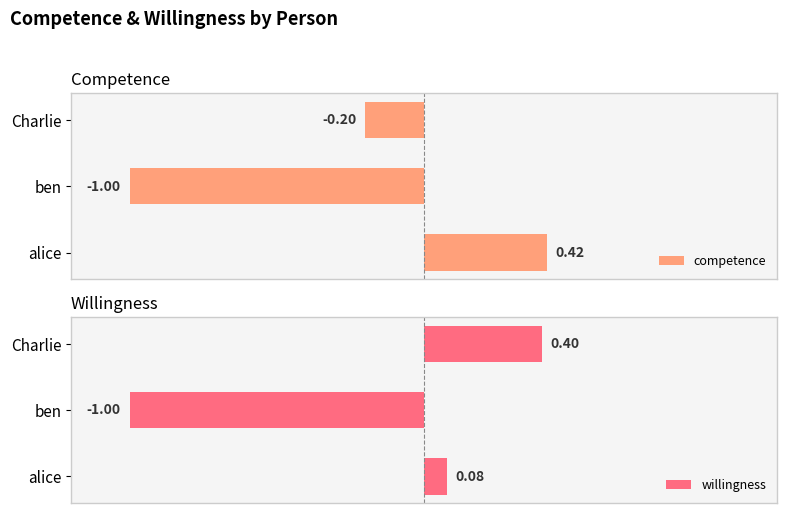

List the labels in order of competence value, largest first.

alice, Charlie, ben